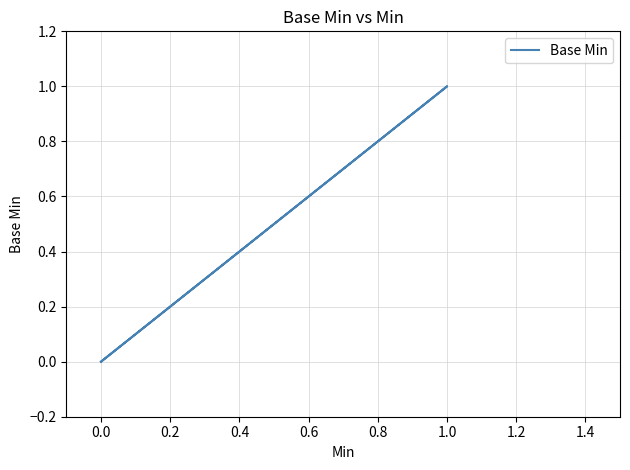

Between 0.6 and 0.2, which is larger?

0.6